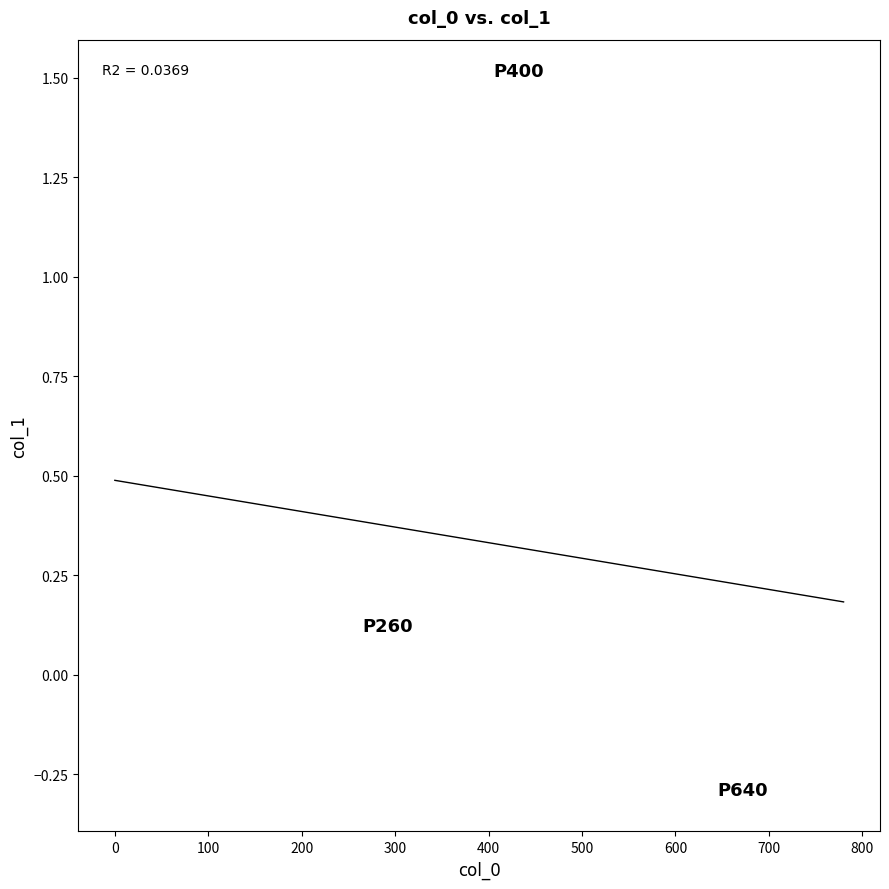

What is the range of X values (max minus min)?

780.0